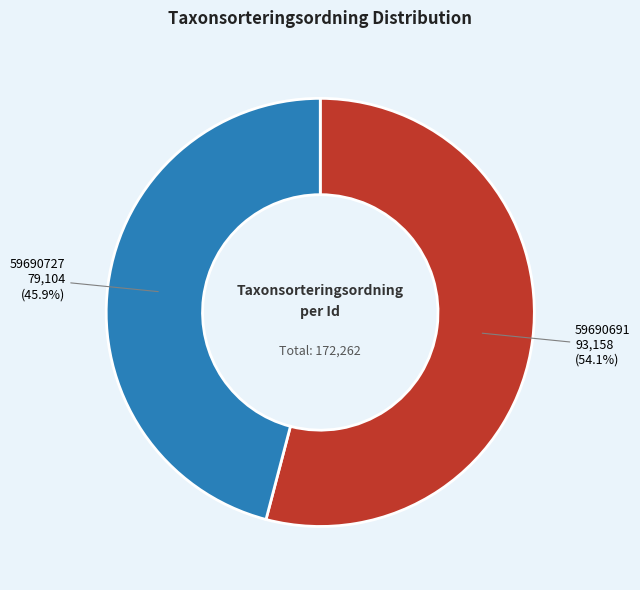

What portion of the pie excludes 59690691?

45.9%